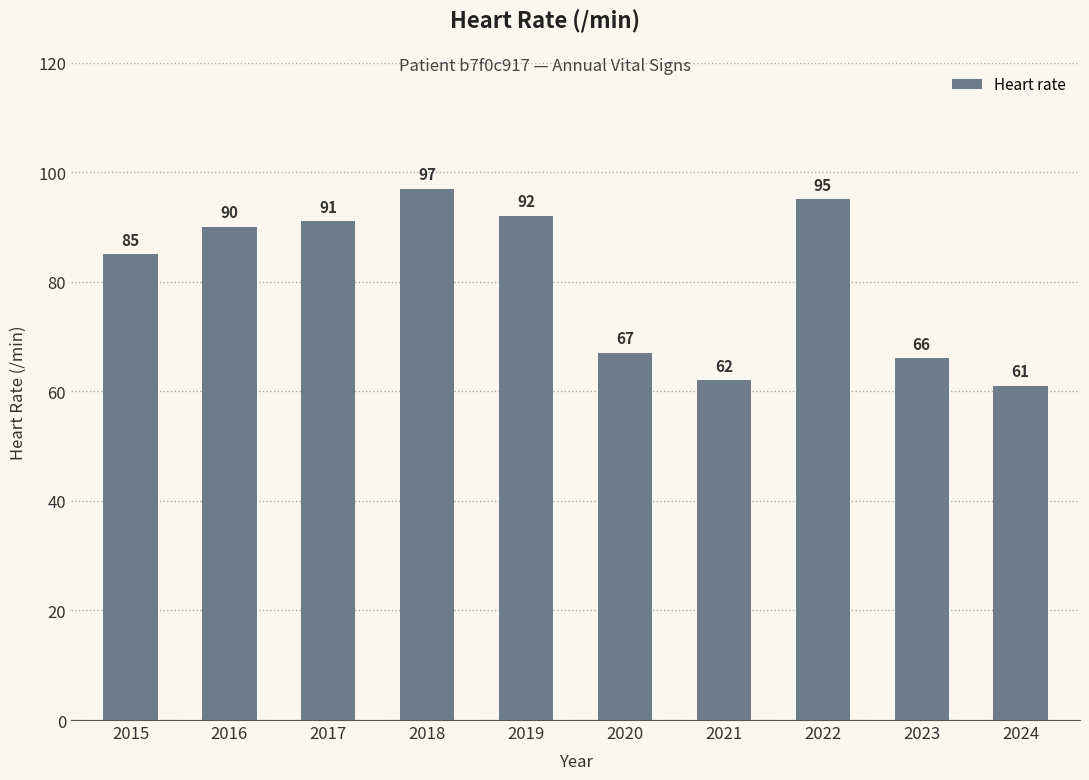

Which has a higher value, 2024 or 2020?

2020